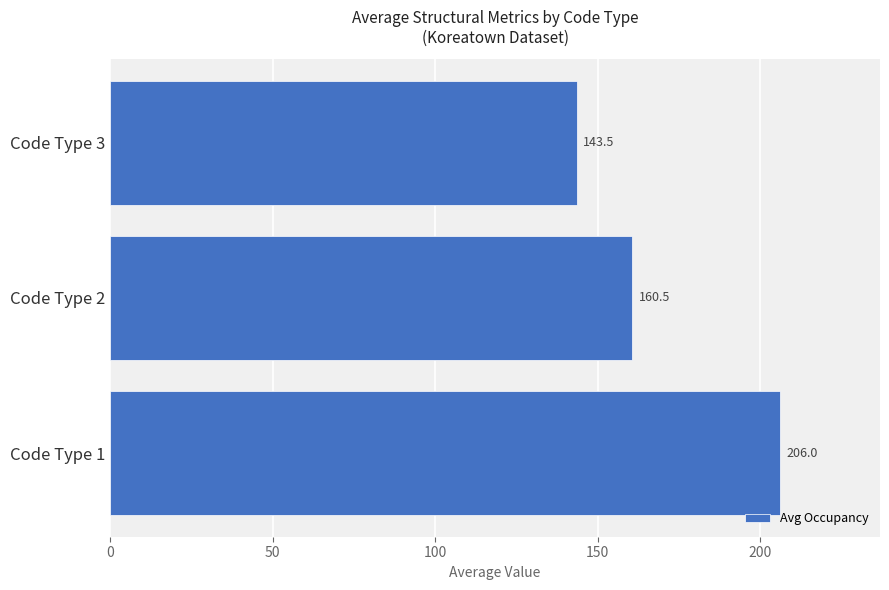

Reading bottom to top, extract all data points from this chart.

206.0	160.5	143.5